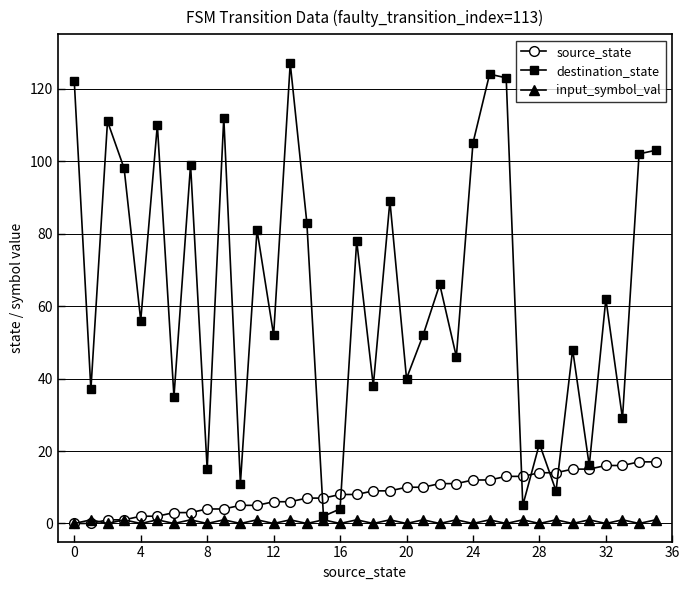

Which series has the widest spread of values?

destination_state